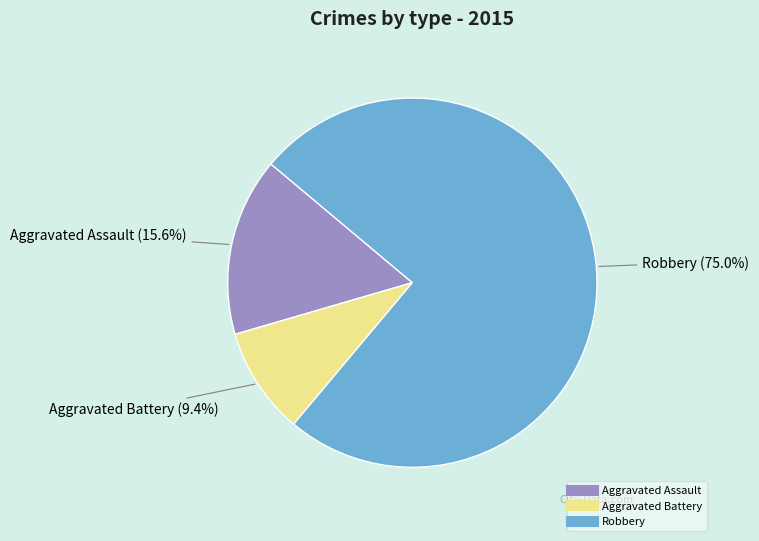

The Aggravated Assault slice represents 10% of the pie. True or false?

False